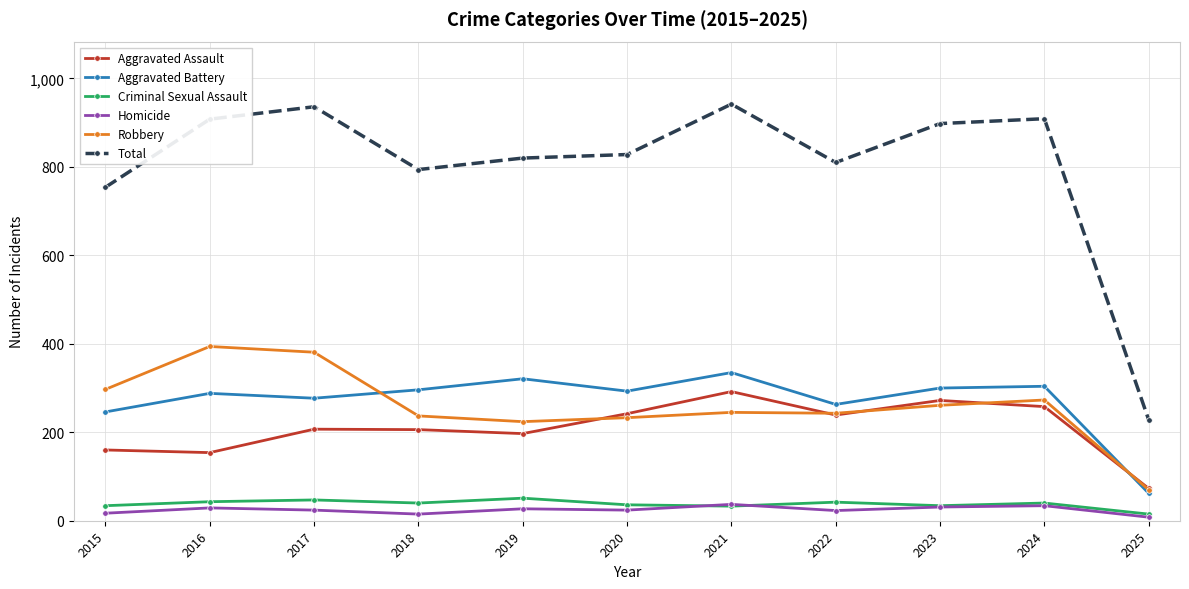

What is the total value across all series at 2019?

1640